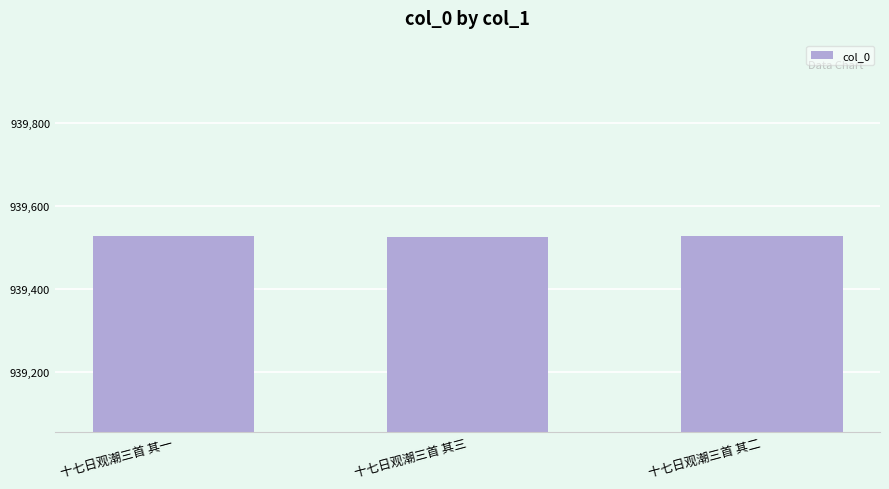

How many data points are less than 939528?

1